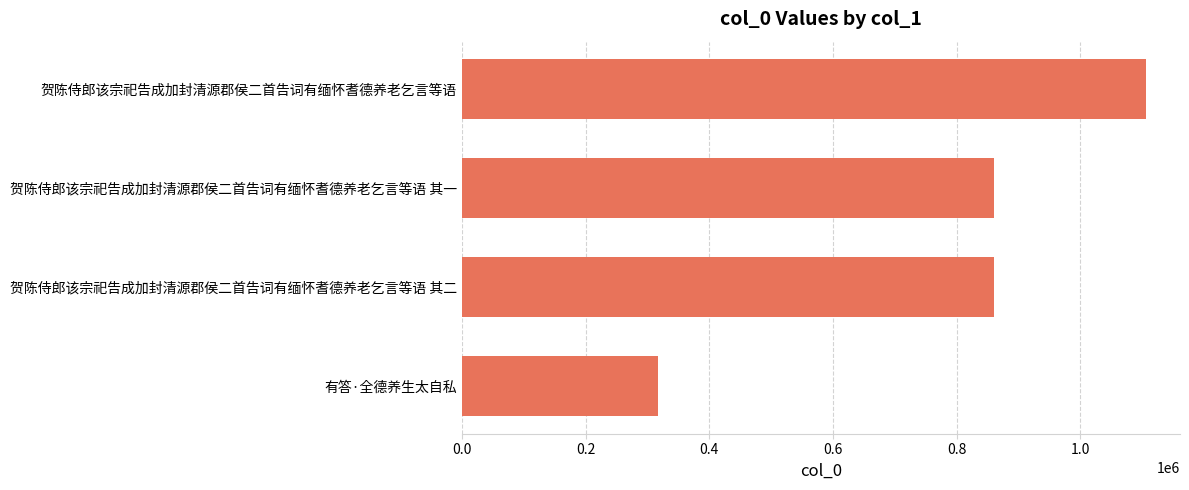

What is the ratio of the value at 贺陈侍郎该宗祀告成加封清源郡侯二首告词有缅怀耆德养老乞言等语 to the value at 贺陈侍郎该宗祀告成加封清源郡侯二首告词有缅怀耆德养老乞言等语 其一?

1.3